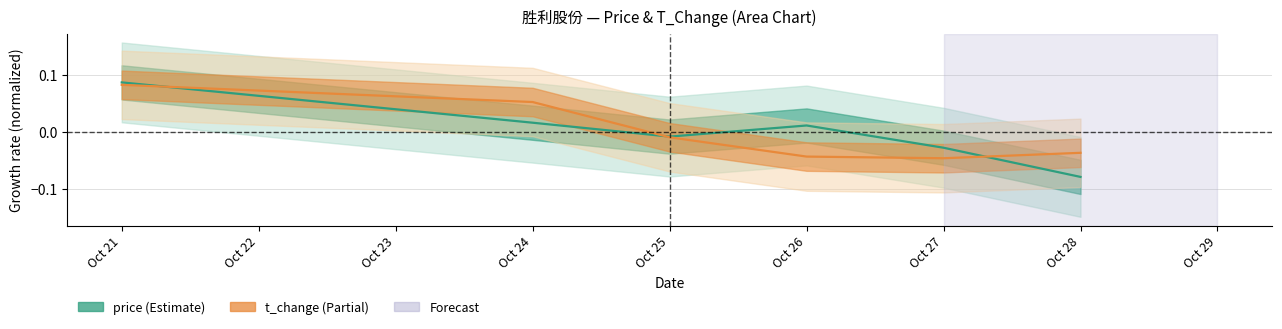

How many series are shown in this chart?

2